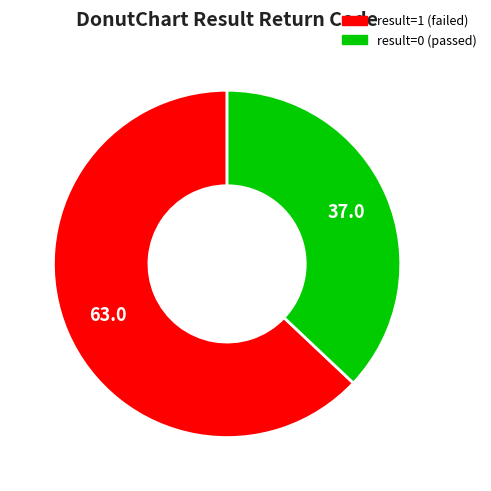

Is there any slice that represents more than half of the pie?

Yes